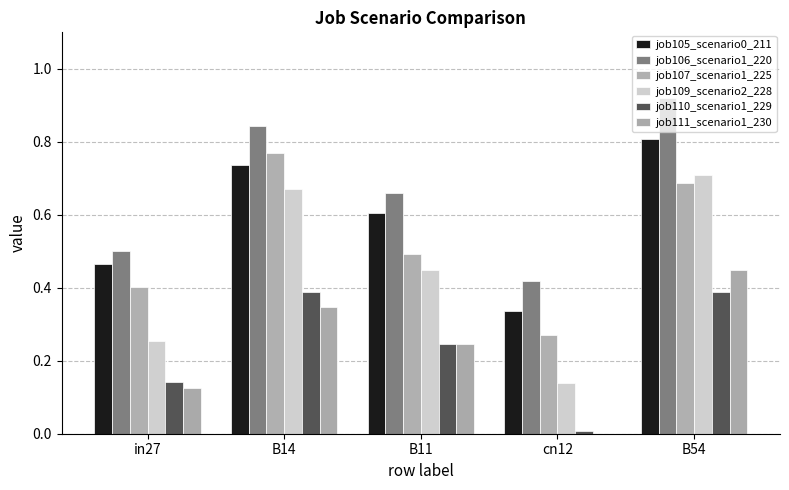

The value of job106_scenario1_220 at cn12 is 0.4. True or false?

True